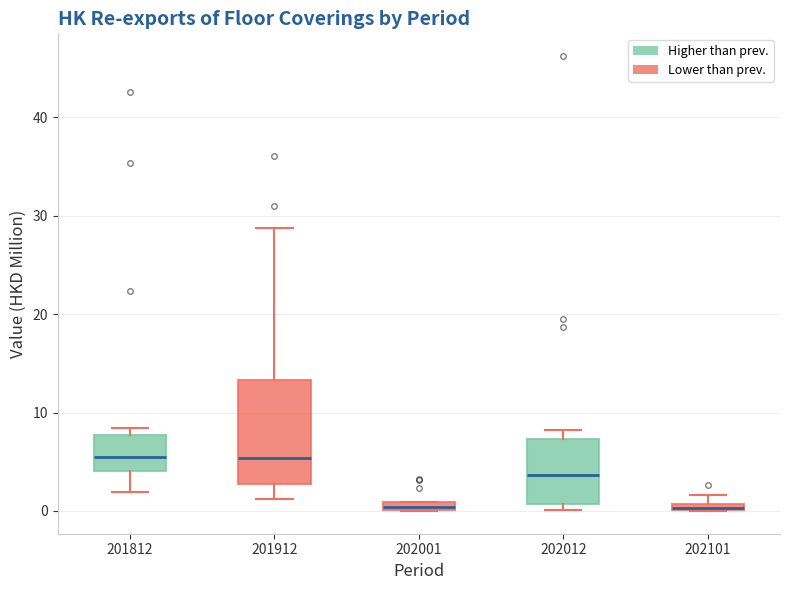

Comparing the boxes themselves (not the whiskers), which one is the tallest?

201912